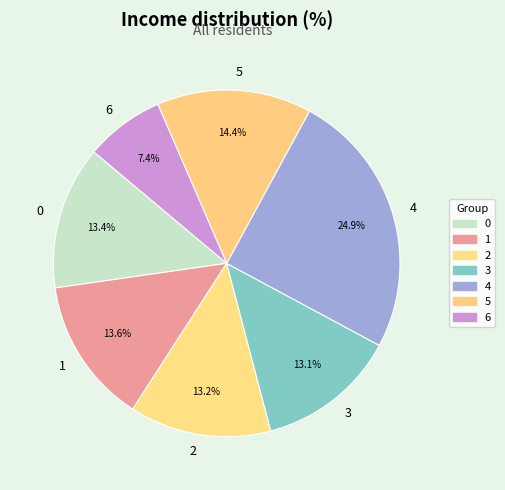

What is the ratio of the value at 5 to the value at 2?

1.1